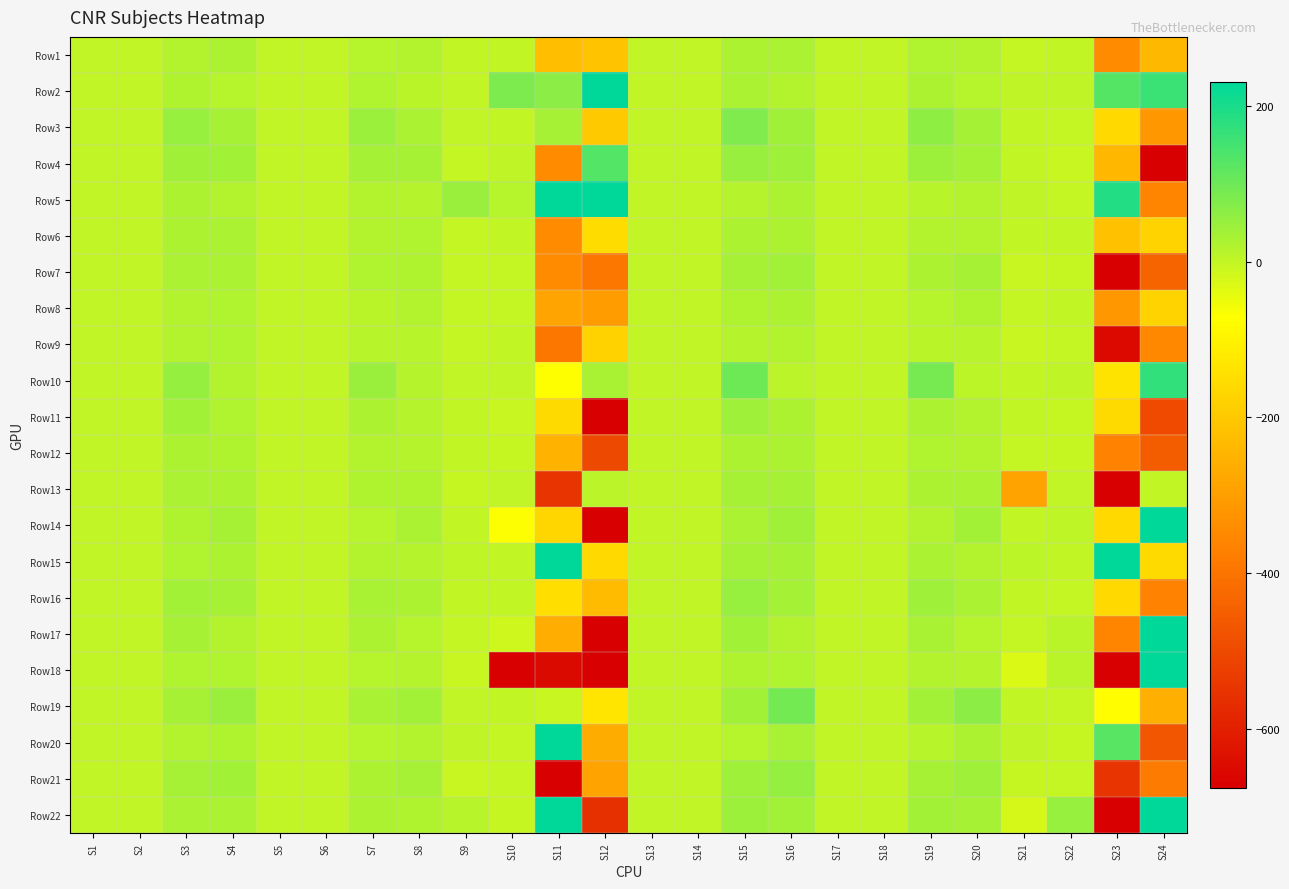

Between S23 and S13, which is larger?

S13